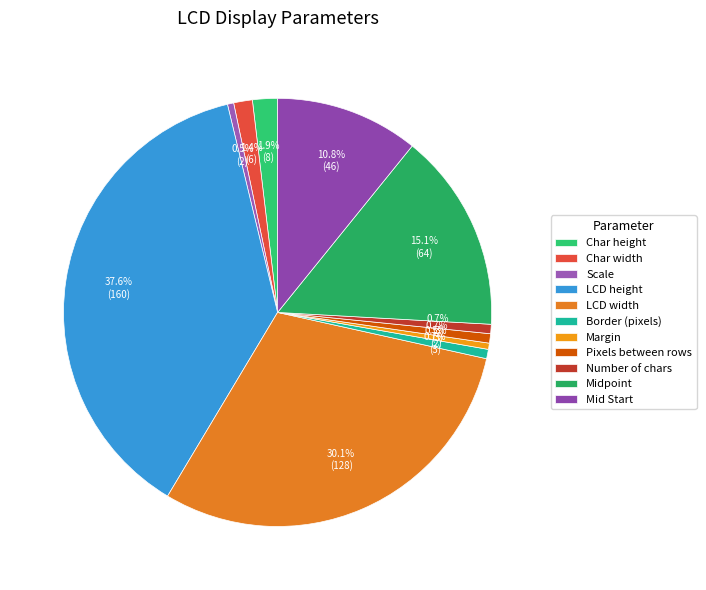

To the nearest percent, what is the combined percentage of LCD height and Margin?

38%